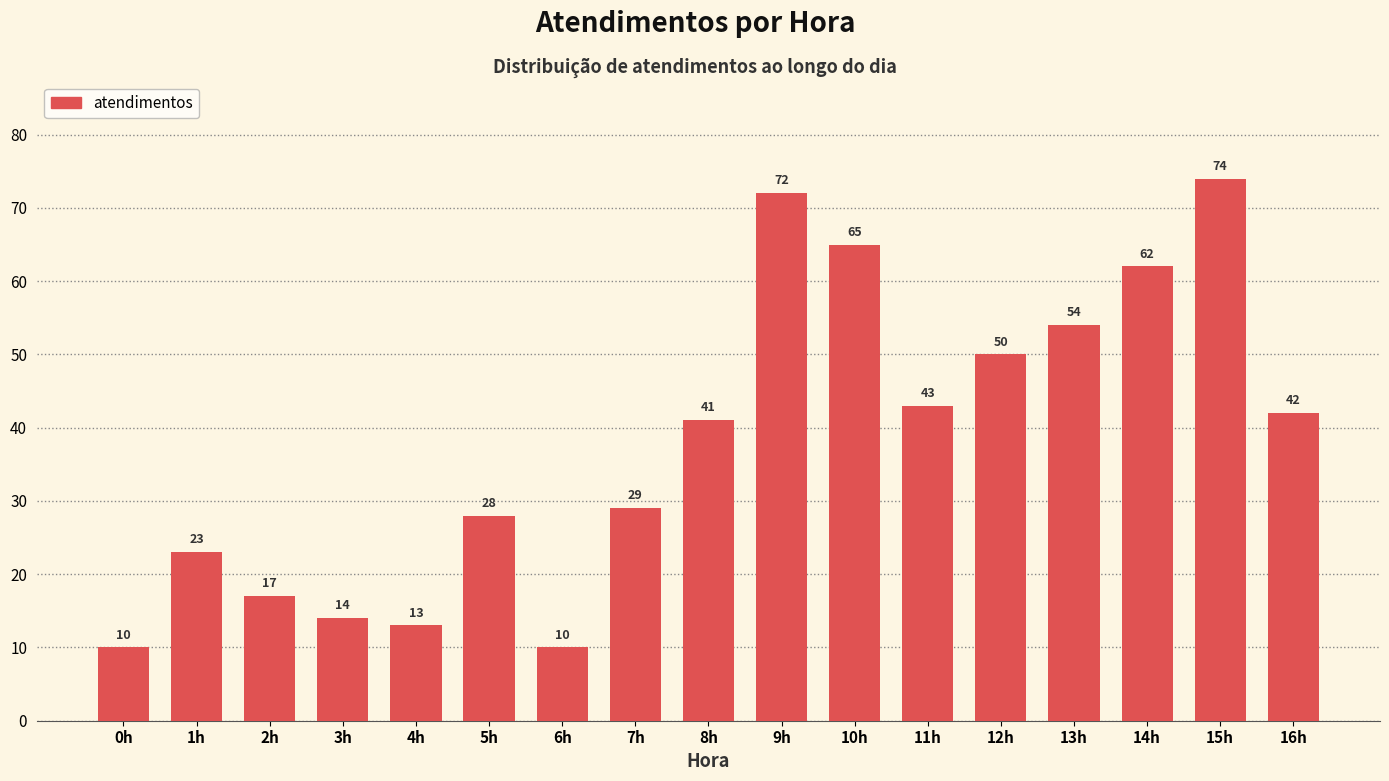

Reading left to right, transcribe all the data shown in this chart.

10	23	17	14	13	28	10	29	41	72	65	43	50	54	62	74	42